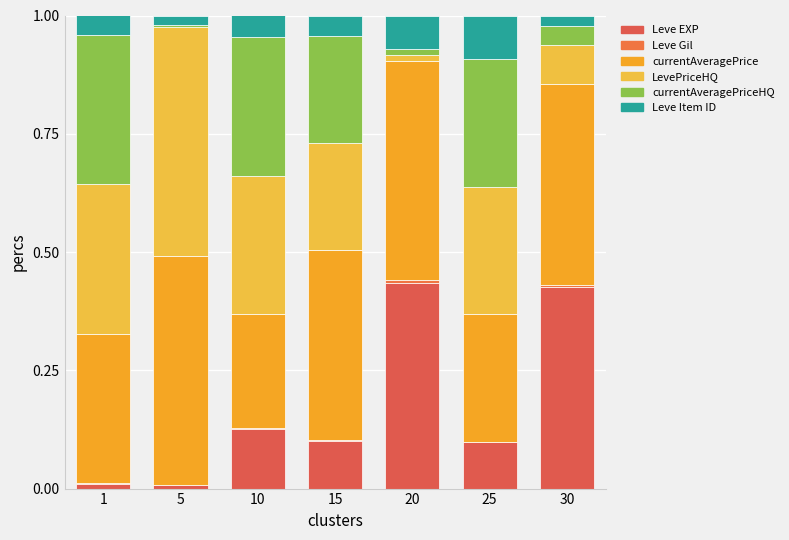

Rank the series by their maximum value, from lowest to highest.

Leve Gil, Leve Item ID, currentAveragePriceHQ, Leve EXP, LevePriceHQ, currentAveragePrice